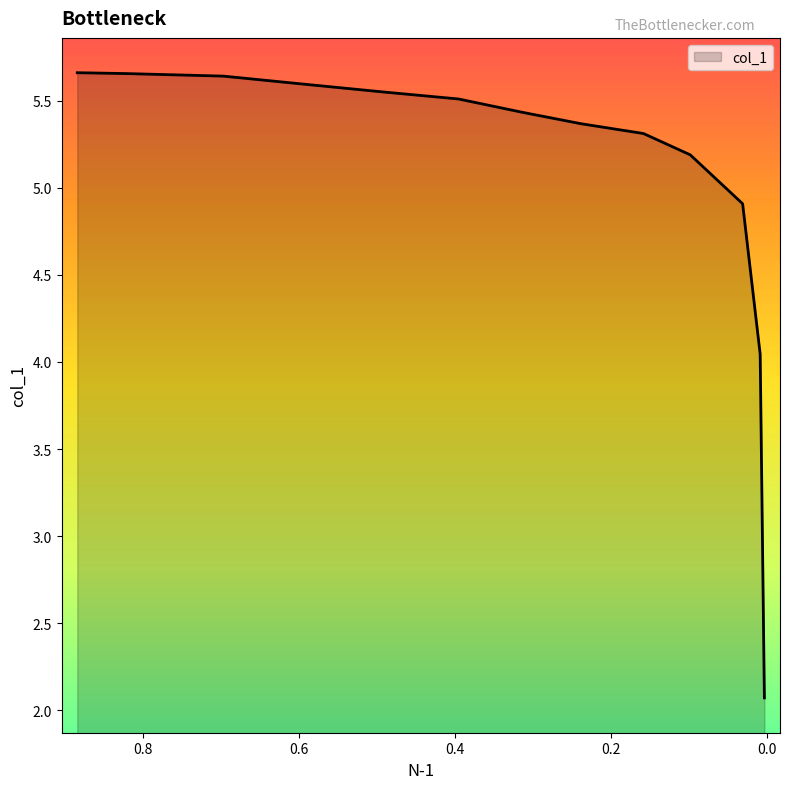

Does the chart have visible grid lines?

No